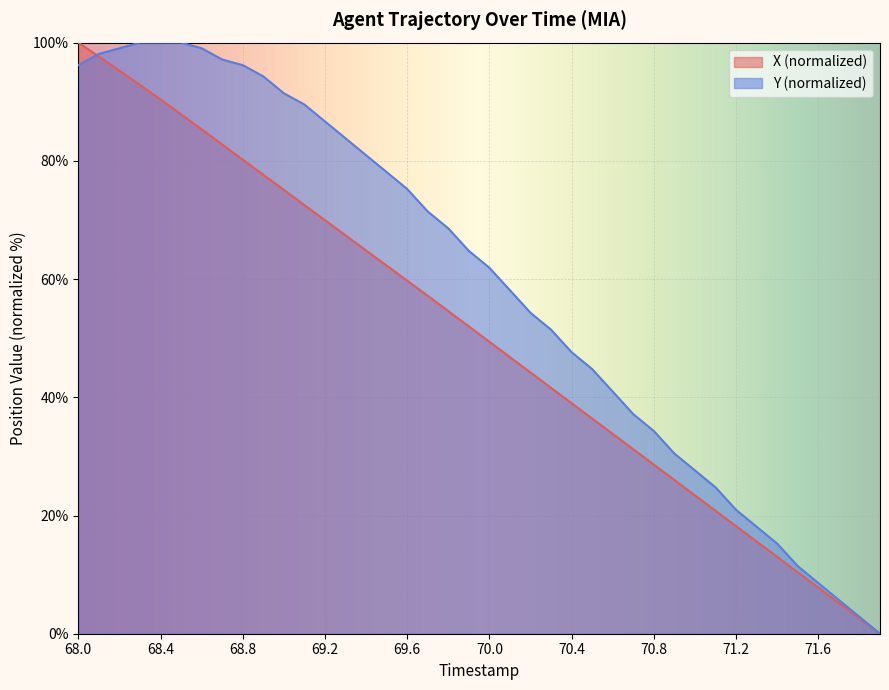

At which label does X first exceed 51?

68.0